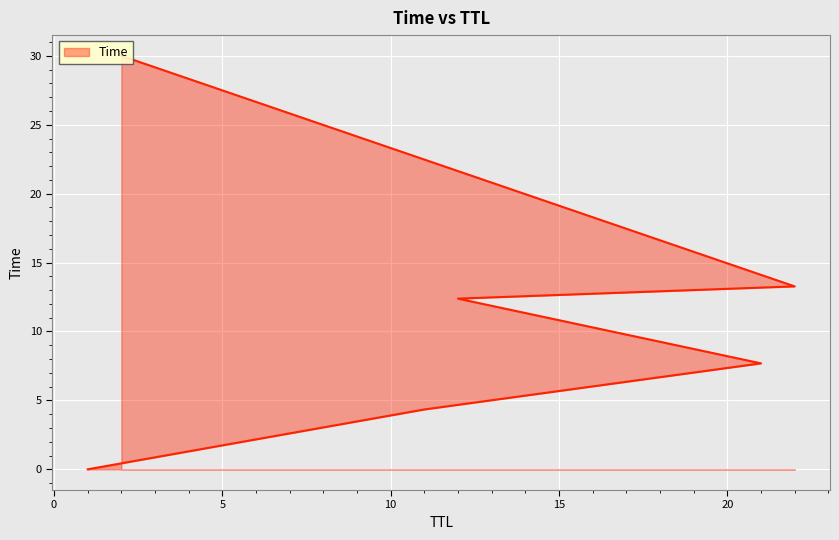

The value at 11 is 4.3. True or false?

True